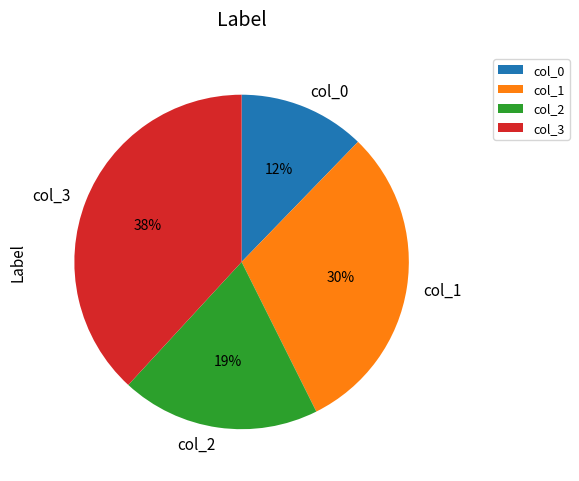

Which category has the biggest portion of the pie?

col_3